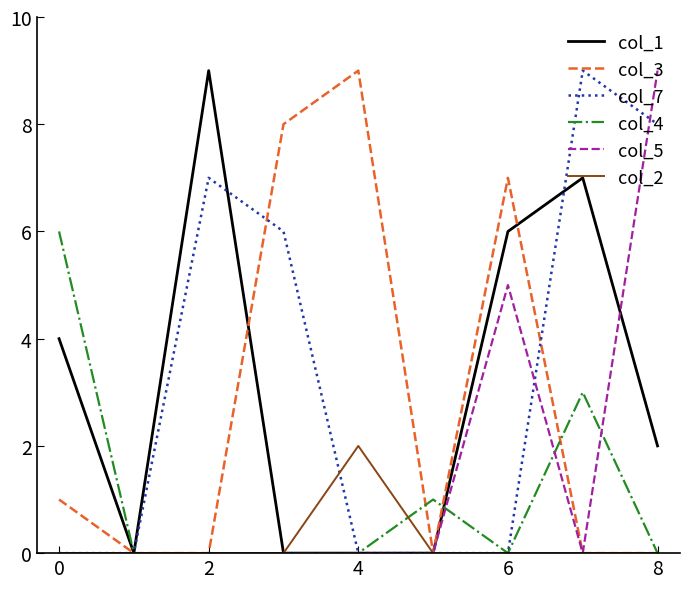

How many lines are shown in the chart?

6